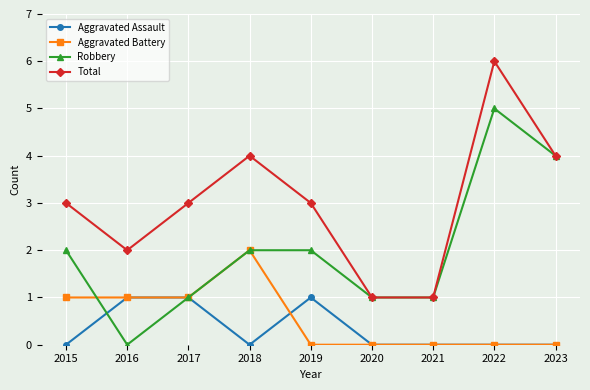

At how many categories does at least one series exceed 0?

9